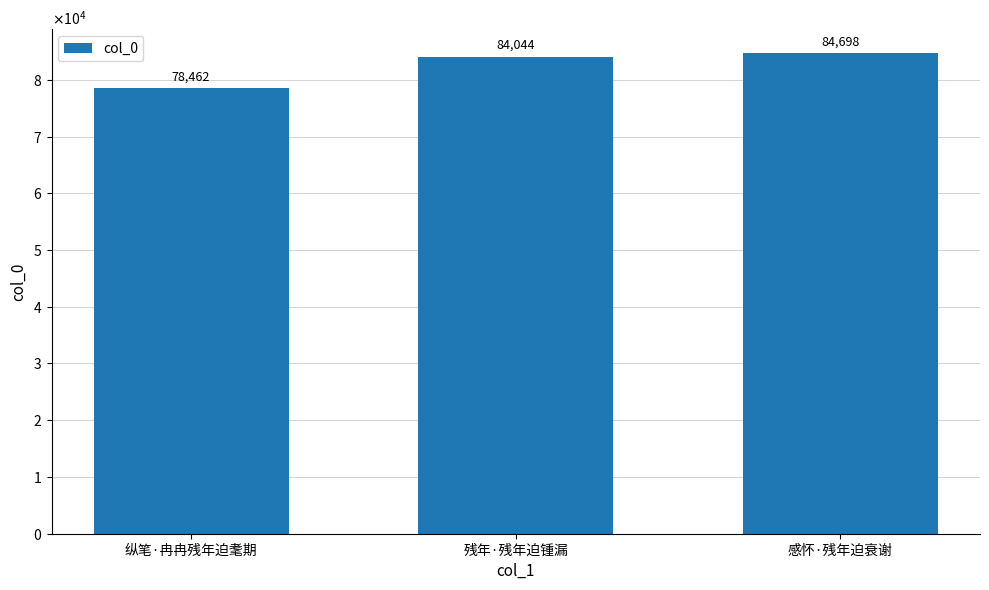

At which label does the data first exceed 84044?

感怀·残年迫衰谢